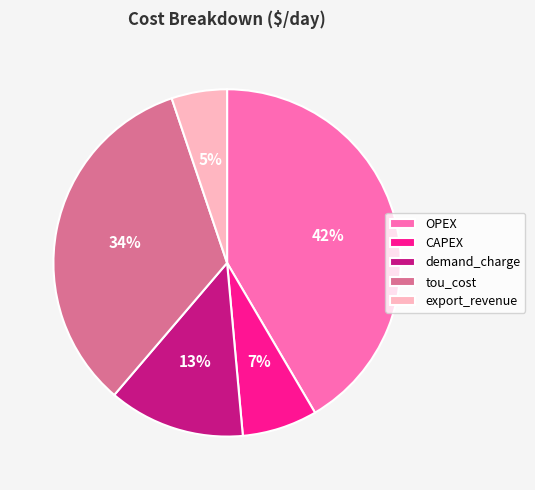

Do export_revenue and CAPEX together represent more than half of the pie?

No